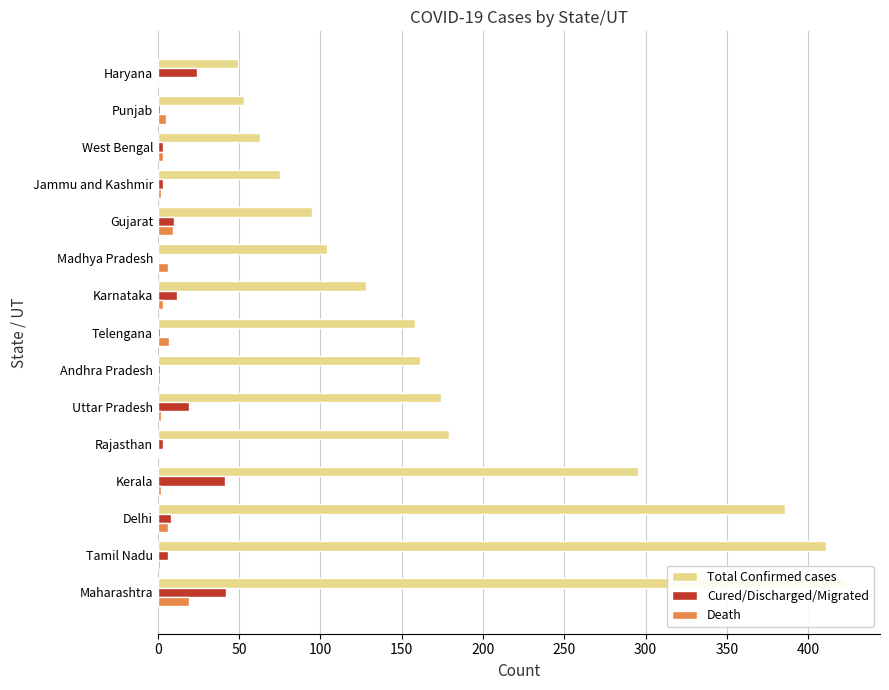

The Total Confirmed cases series shows 158 at Tamil Nadu. True or false?

False